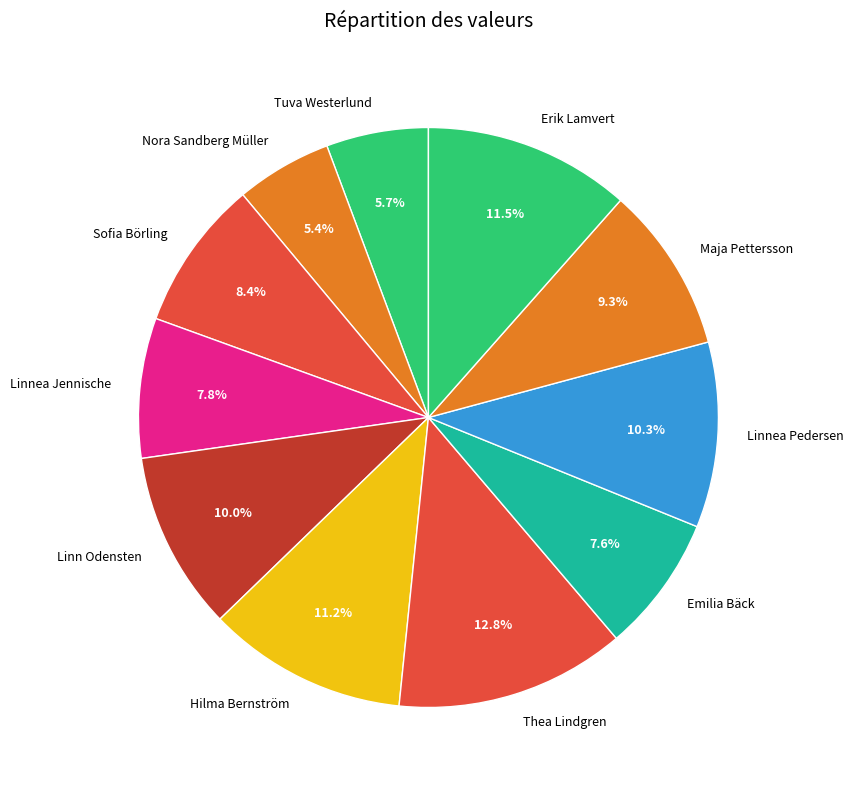

What is the total percentage of Sofia Börling and Erik Lamvert?

19.9%